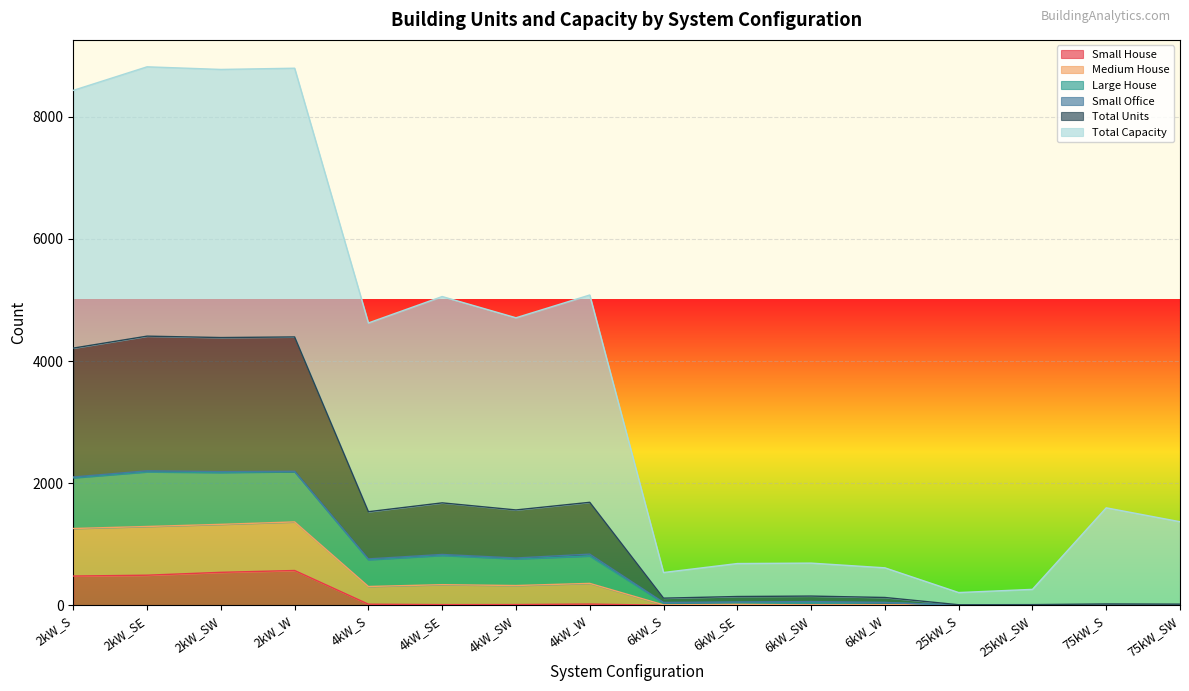

How many interior local valleys does the Large House series have?

5